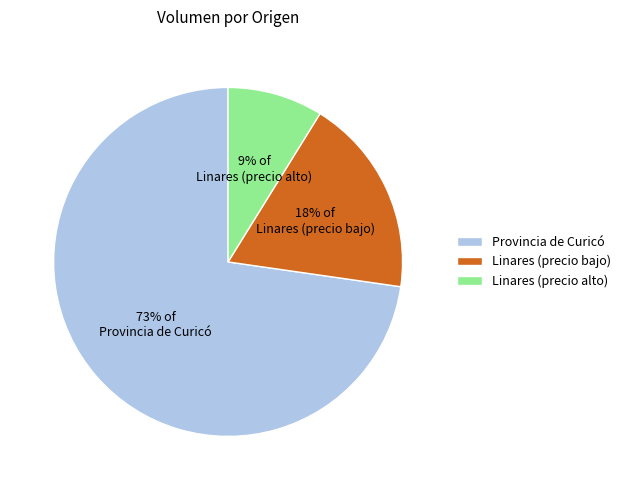

Count the number of slices in the pie.

3